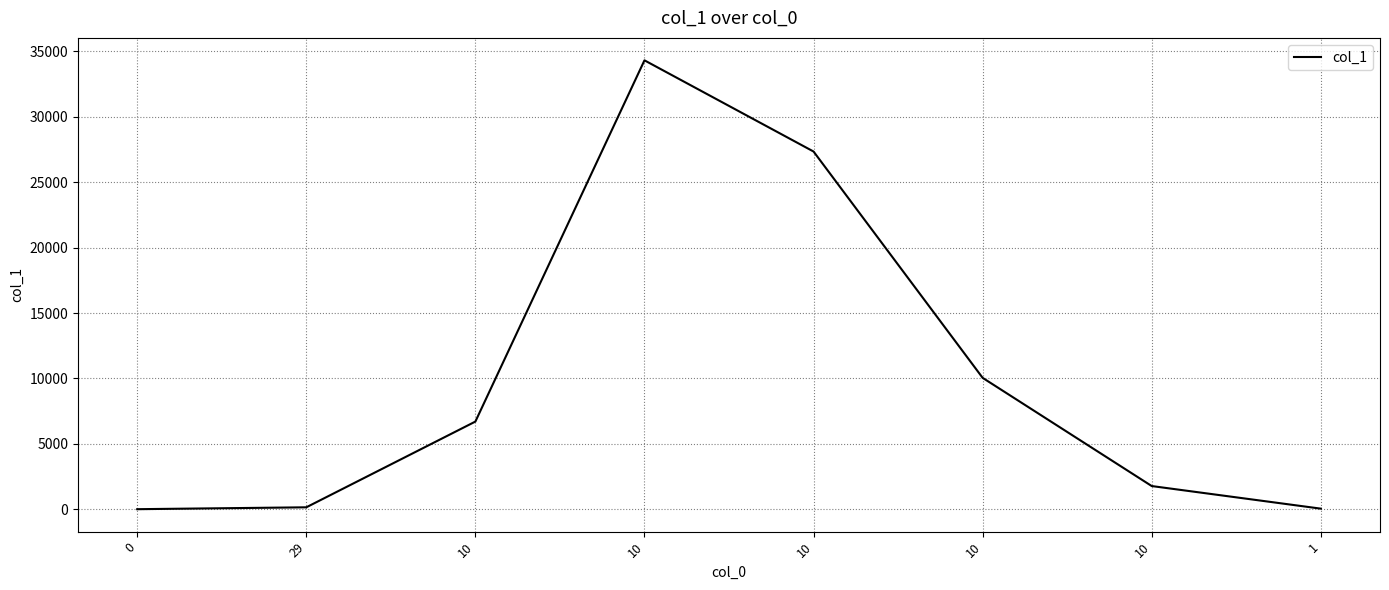

What is the smallest value displayed?

1.0